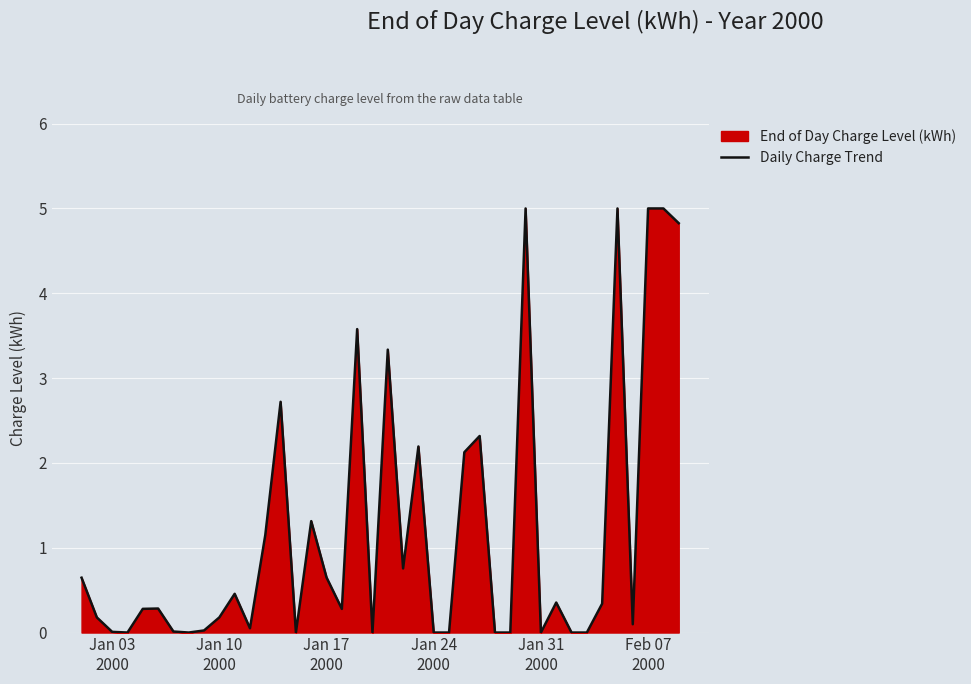

What is the maximum value shown in the chart?

5.0